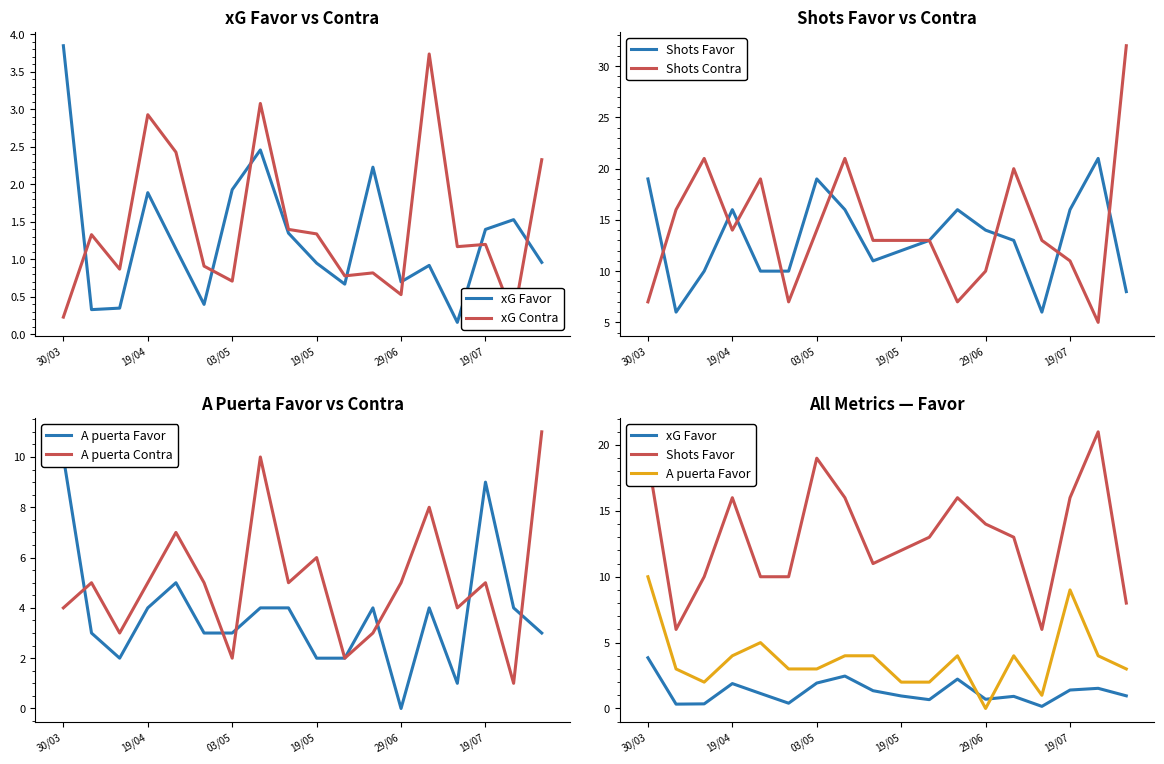

Which series has the largest total across all categories?

Shots Contra